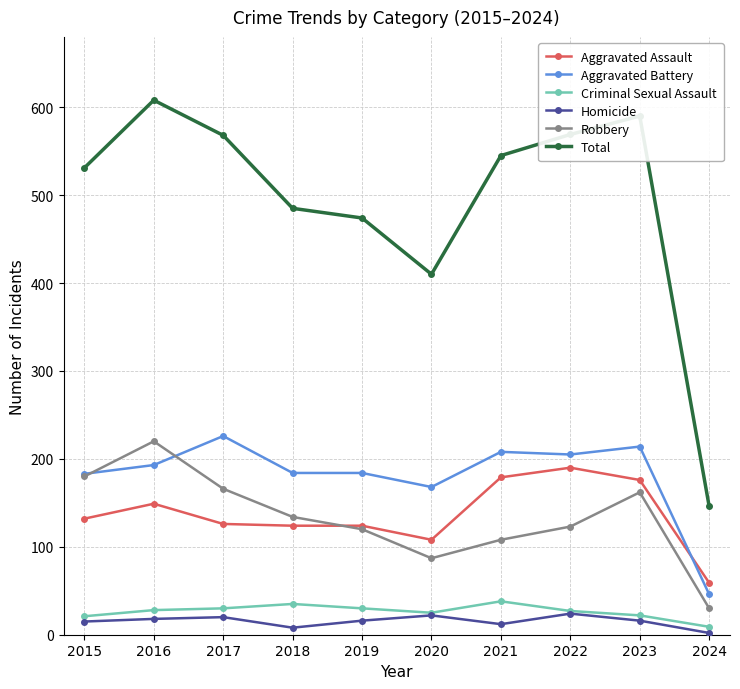

What is the sum of the Homicide values at 2015 and 2024?

17